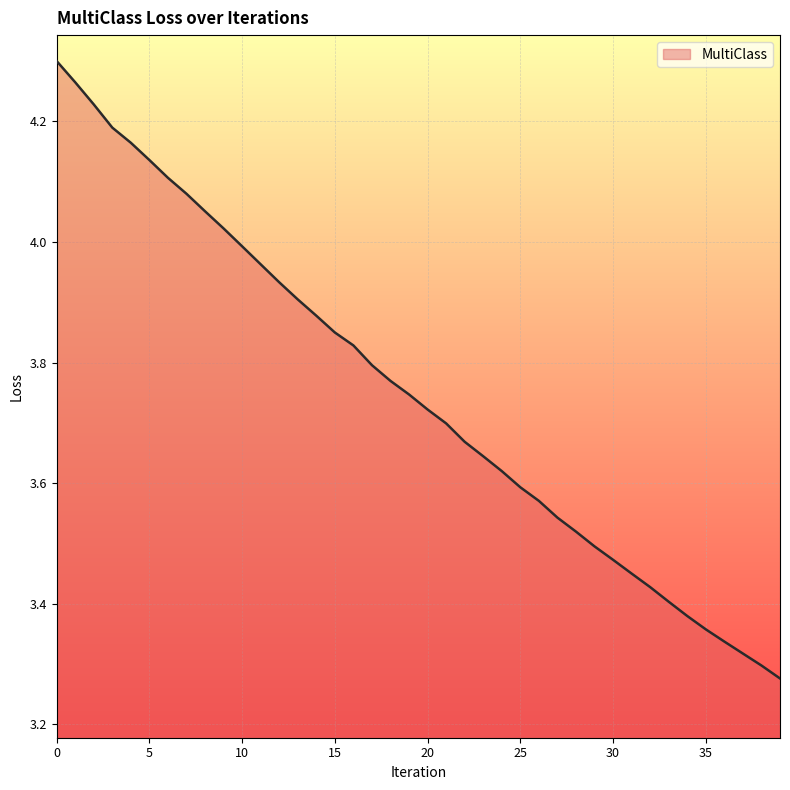

Does the chart have visible grid lines?

Yes